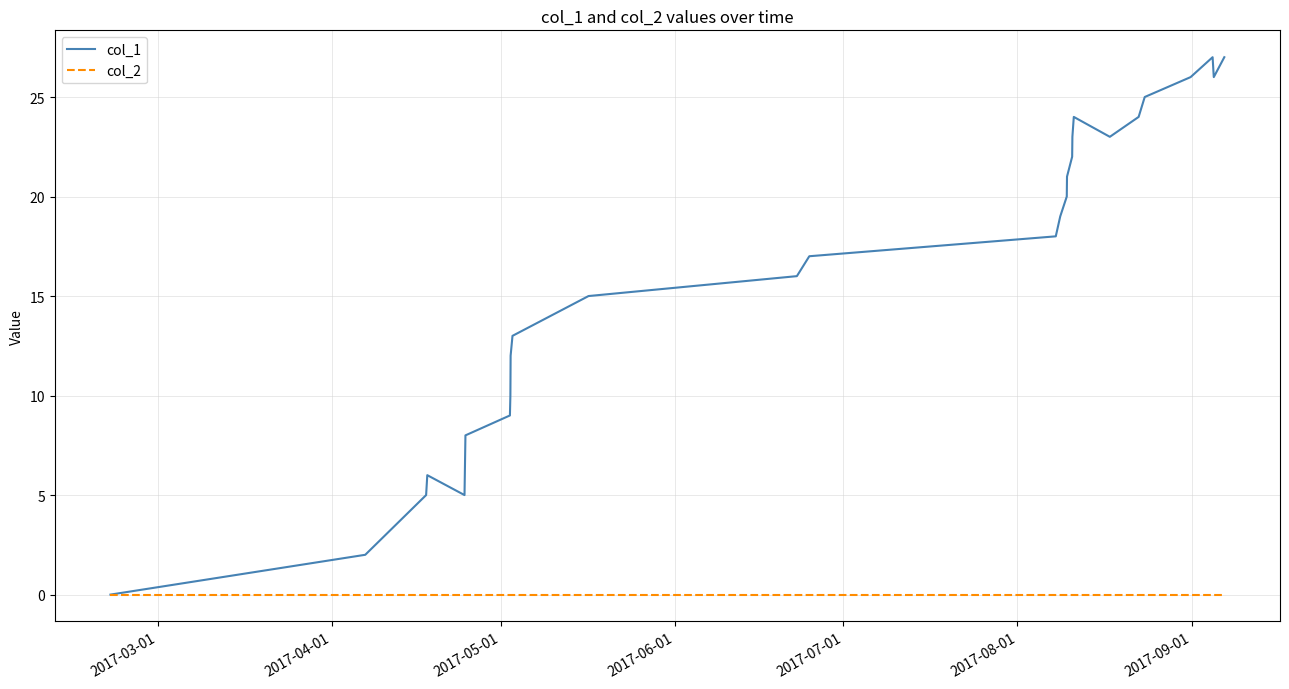

What are all the series names shown in the legend?

col_1, col_2